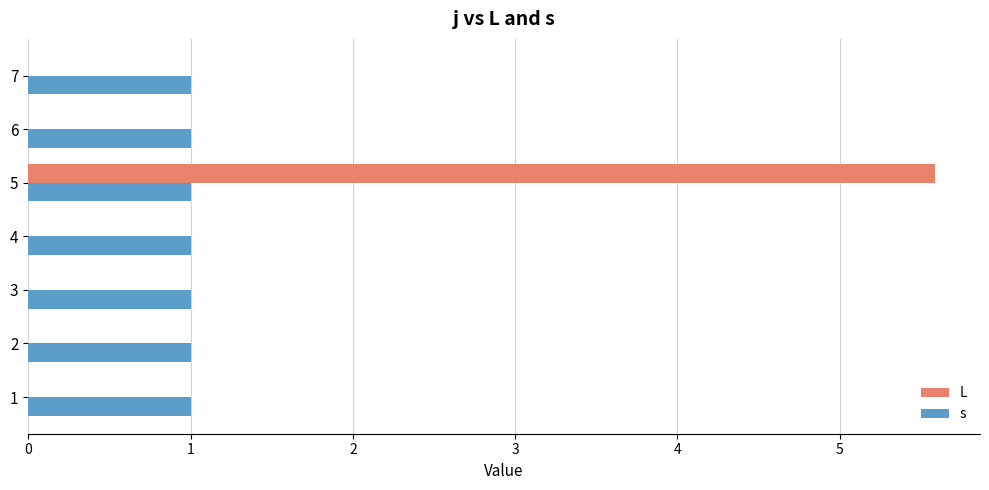

What is the sum of all L values?

5.6